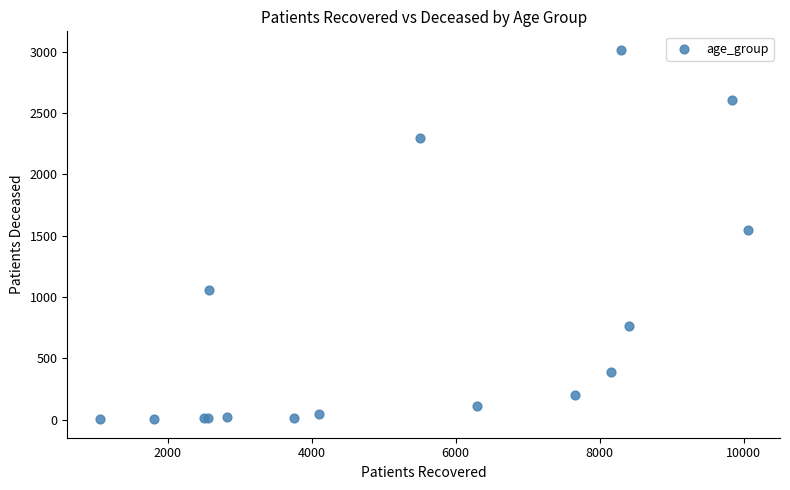

What Y value in the scatter plot is closest to 1509?

1544